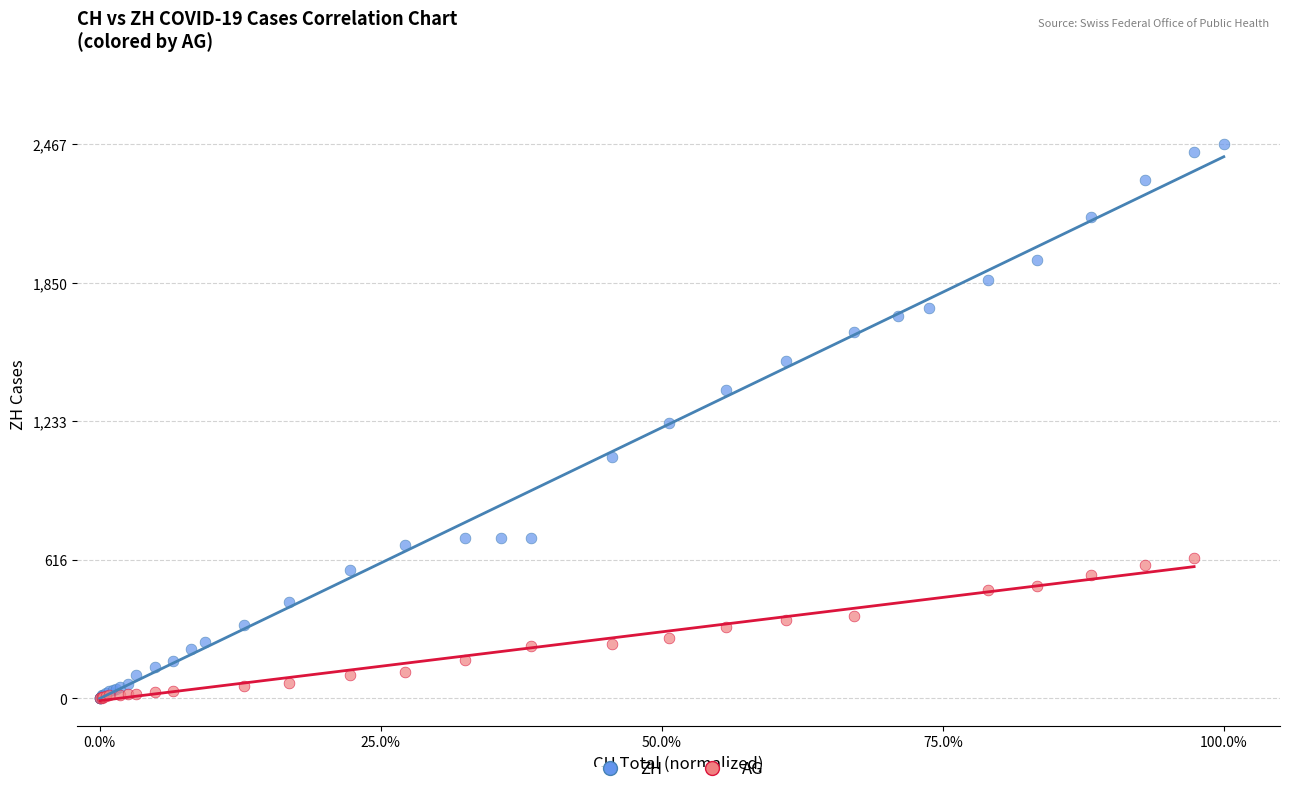

What are all the series names shown in the legend?

ZH, AG